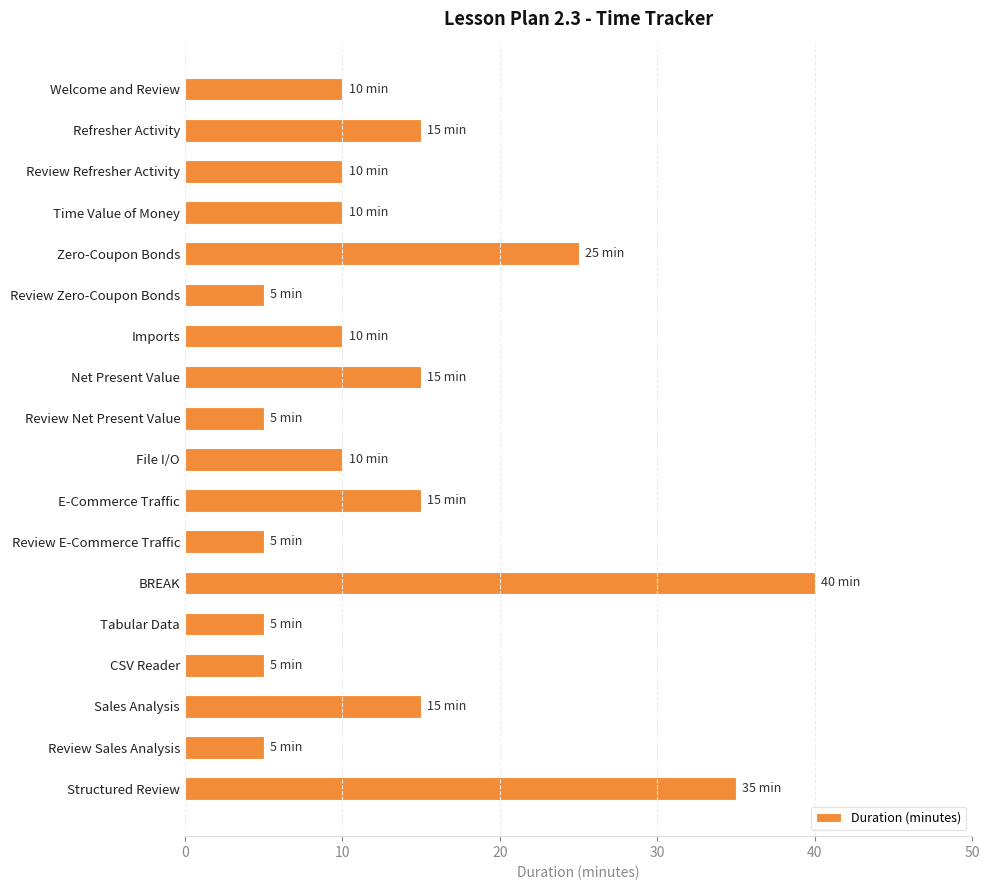

At which category does the chart reach its peak across all series?

BREAK